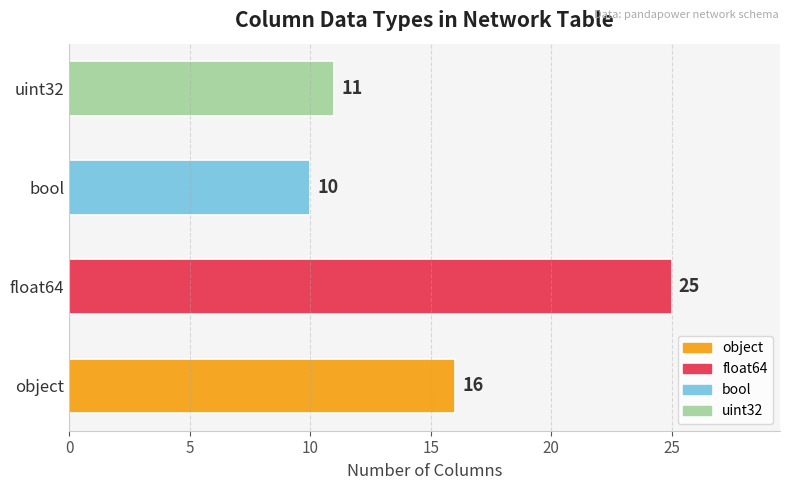

Reading bottom to top, extract all data points from this chart.

object=16	float64=25	bool=10	uint32=11